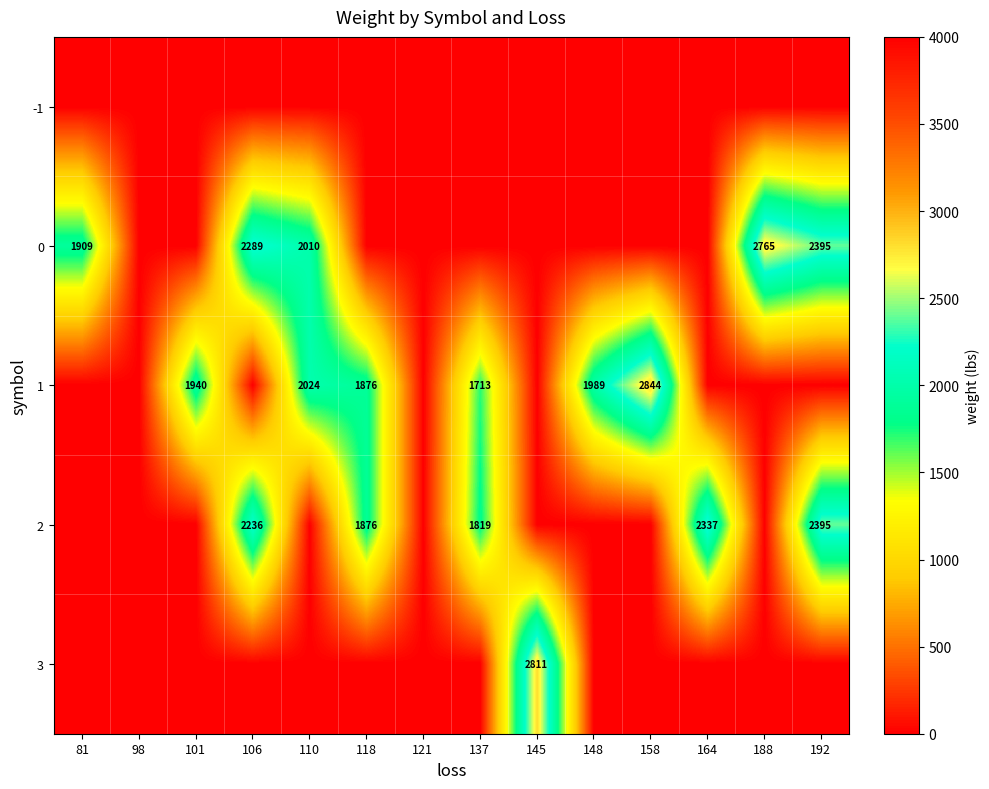

Between 148 and 145, which is larger?

148